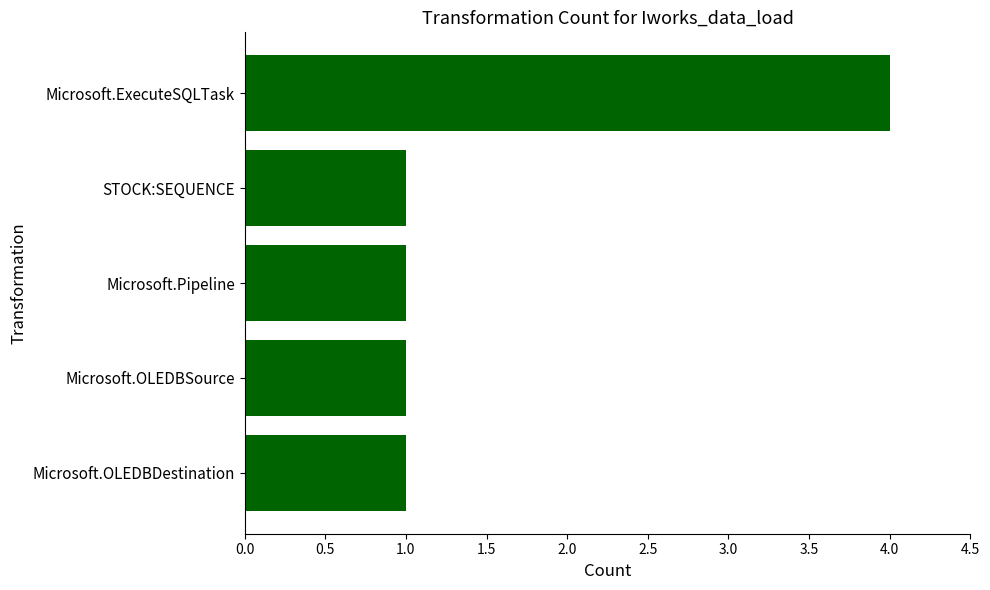

True or false: the data shows 1 at STOCK:SEQUENCE.

True